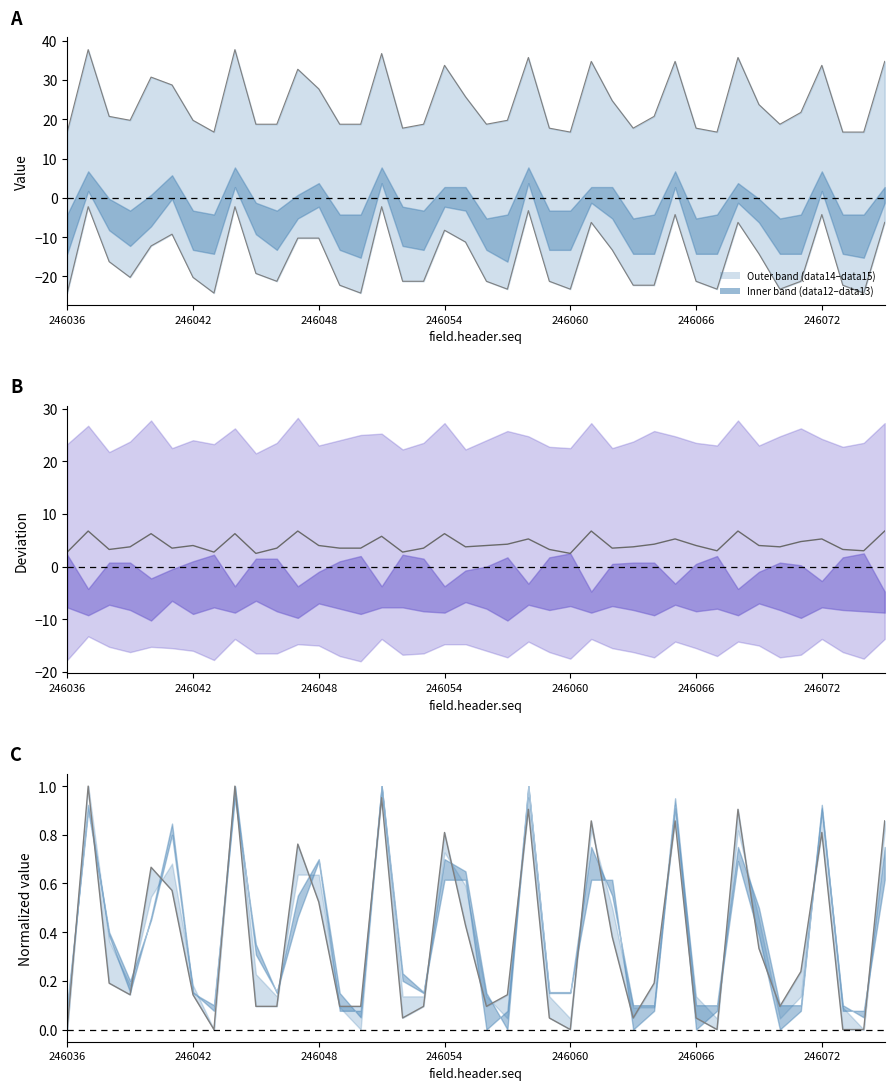

What is the smallest value displayed?

-24.3